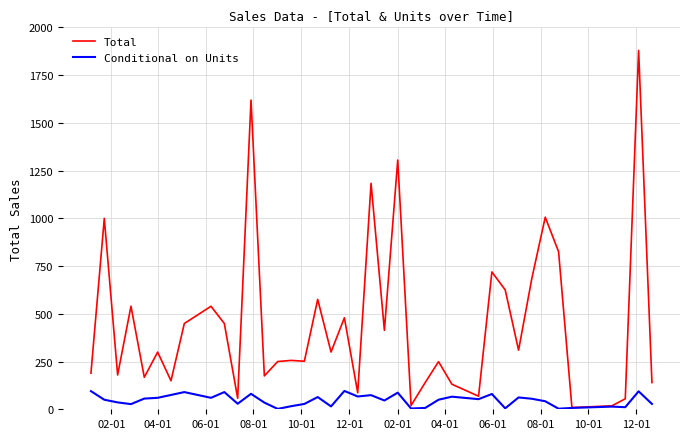

Which series has the largest total across all categories?

Total